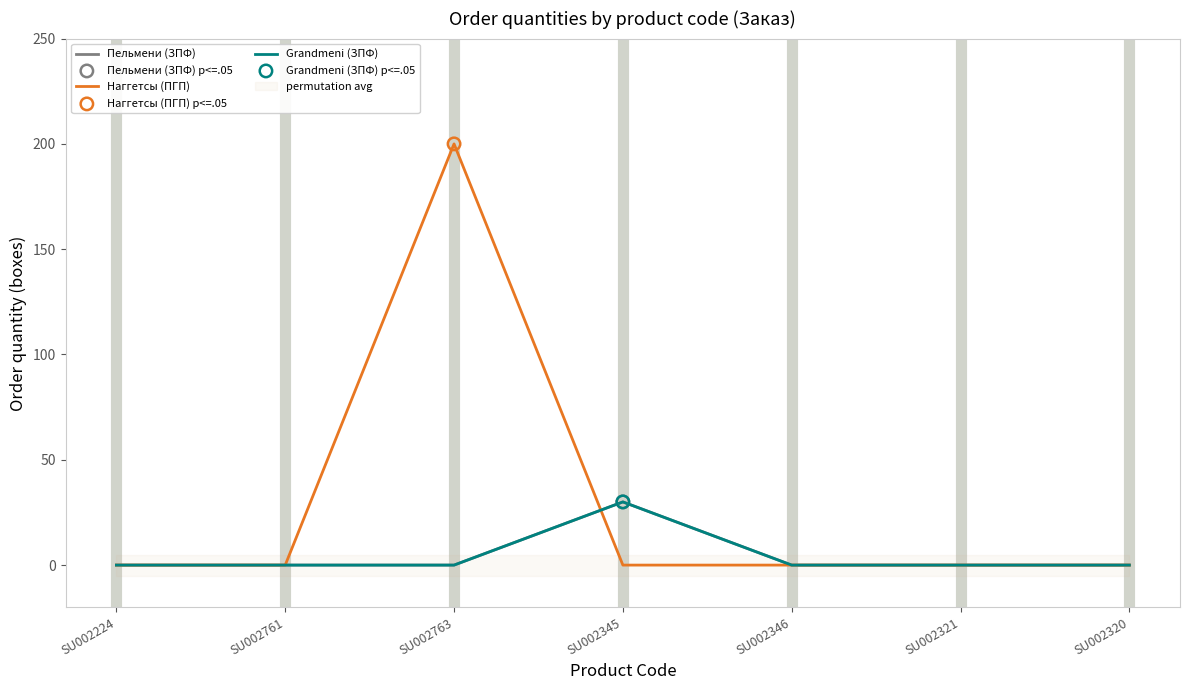

Which series reaches the maximum Y coordinate?

Наггетсы (ПГП)